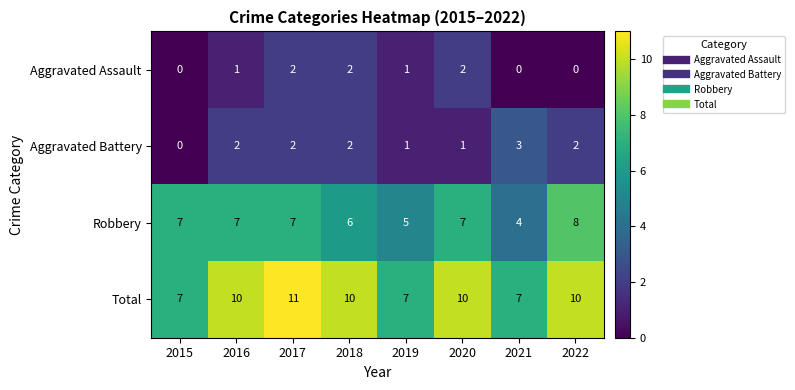

Which series changed the most between 2018 and 2021?

Total